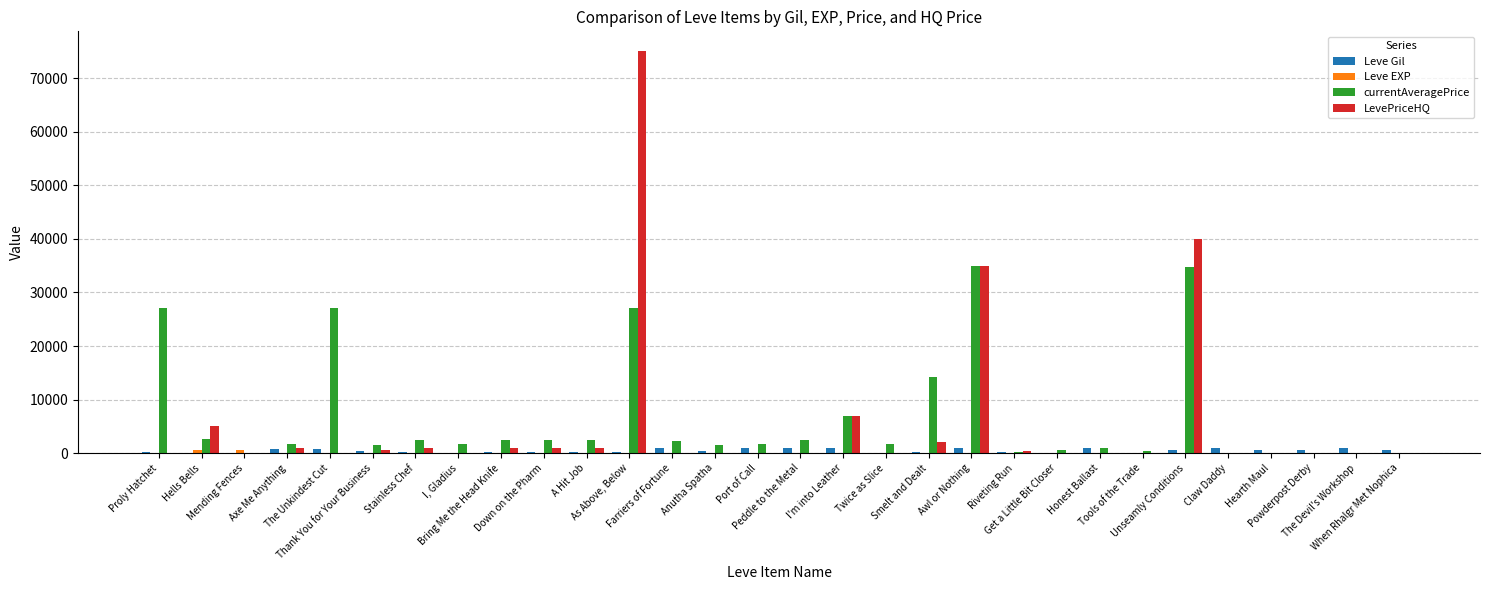

Are the bars horizontal?

No